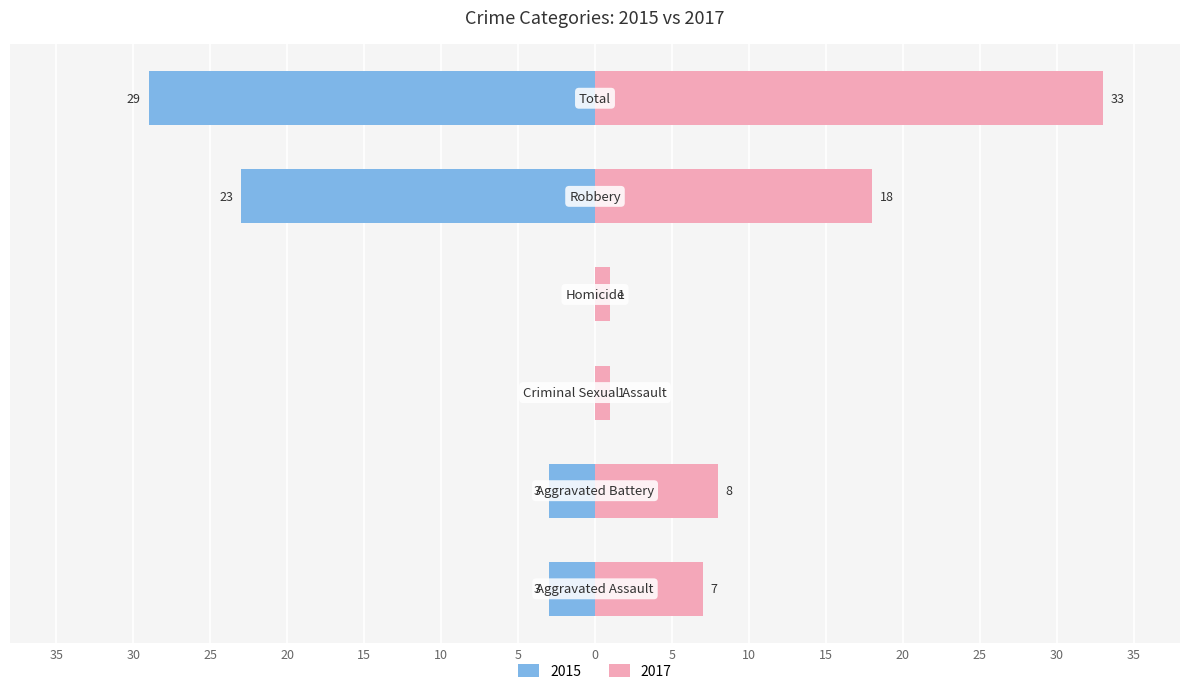

Where does the Left (values) series first go above -3?

Criminal Sexual Assault